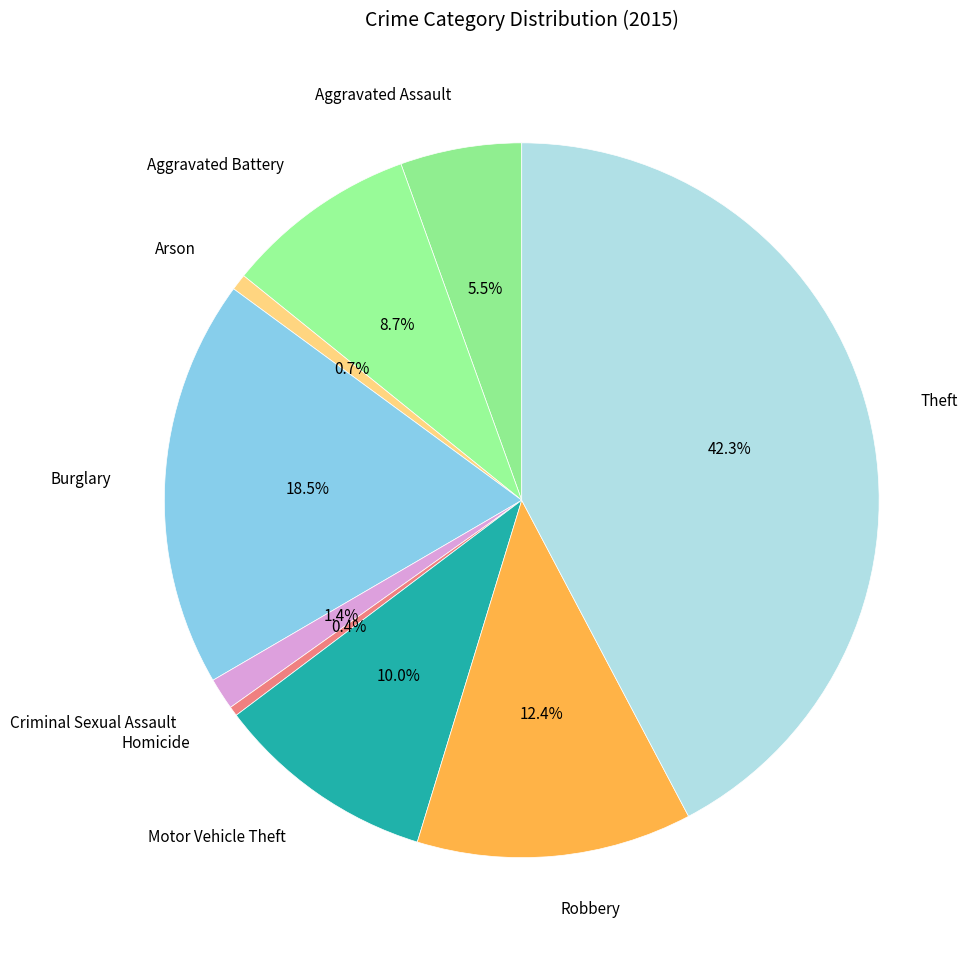

Which slice is the largest?

Theft